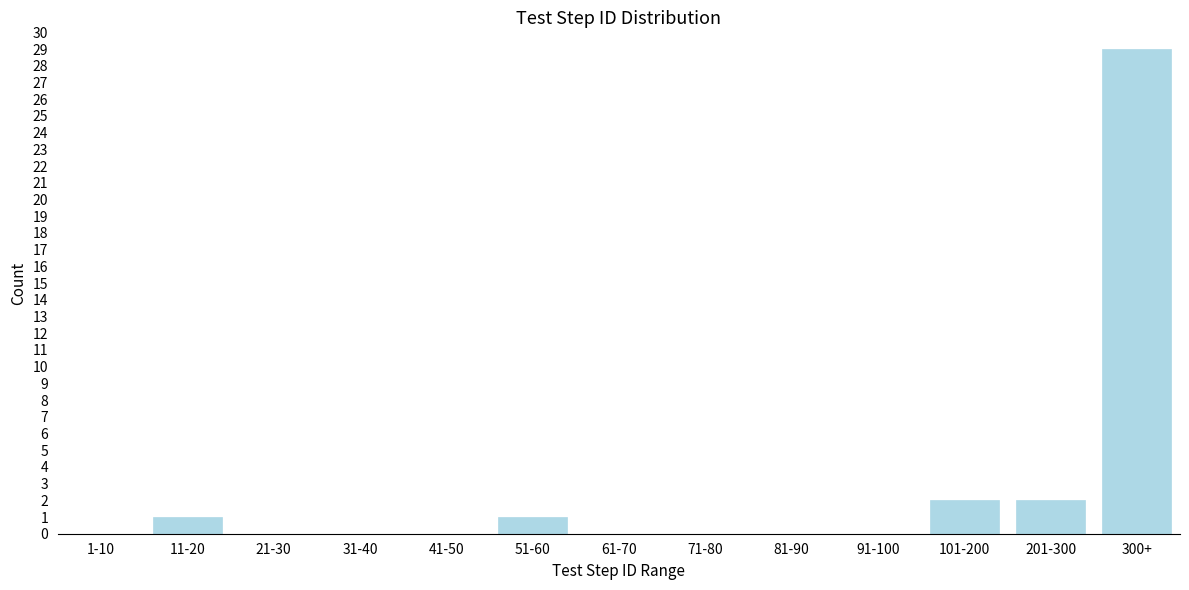

Reading left to right, transcribe all the data shown in this chart.

1-10=0	11-20=1	21-30=0	31-40=0	41-50=0	51-60=1	61-70=0	71-80=0	81-90=0	91-100=0	101-200=2	201-300=2	300+=29